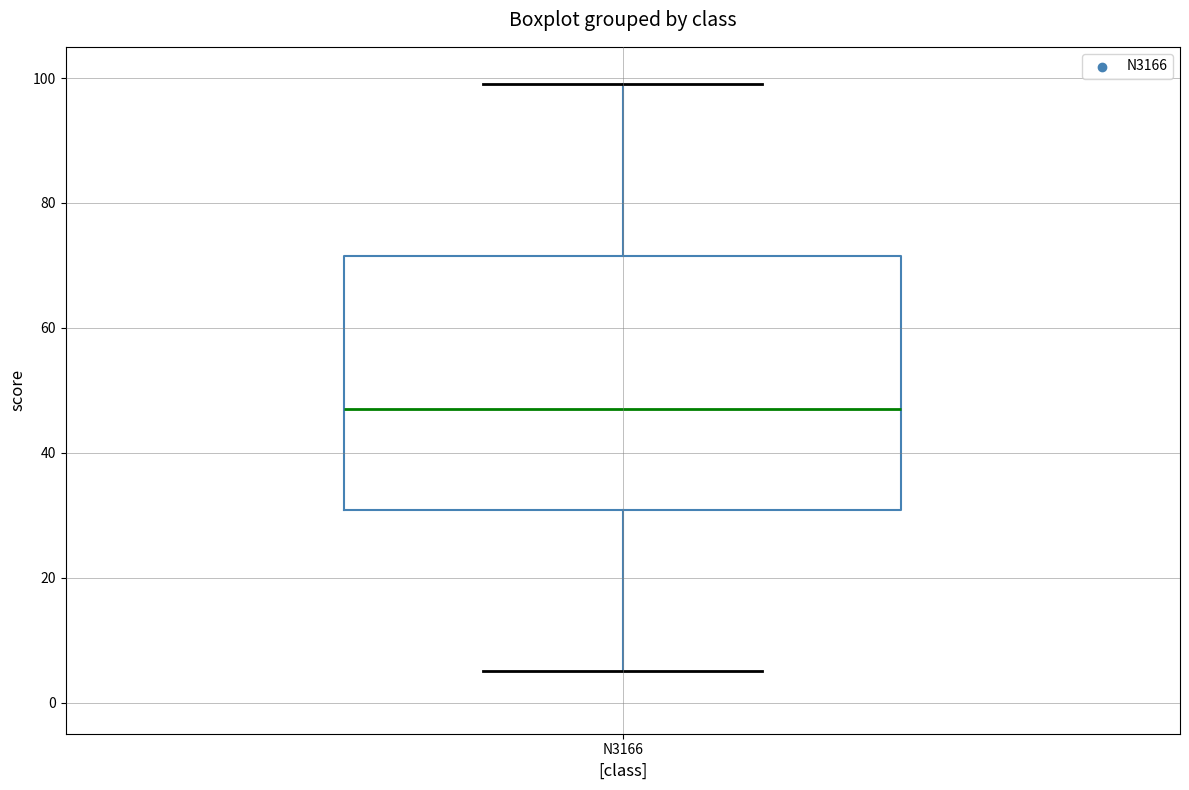

Where does the lower whisker of the box for N3166 end on the y-axis? The values are not printed on the chart, so give them approximately, as read against the axis.

6